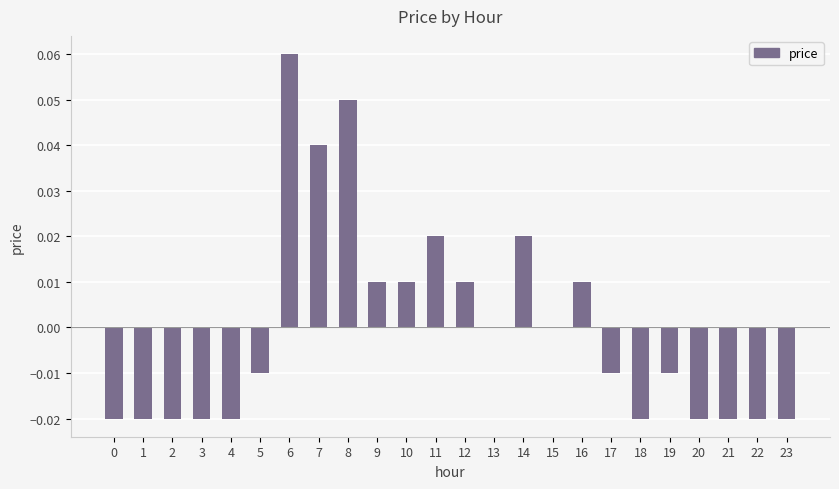

Count the number of categories in the chart.

24